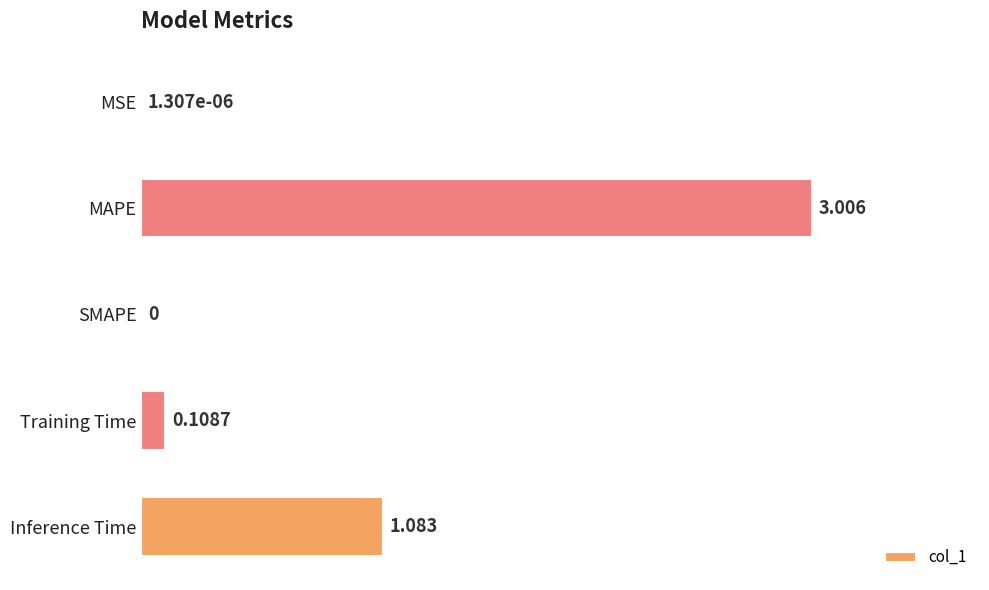

Which label corresponds to the largest value in the chart?

MAPE